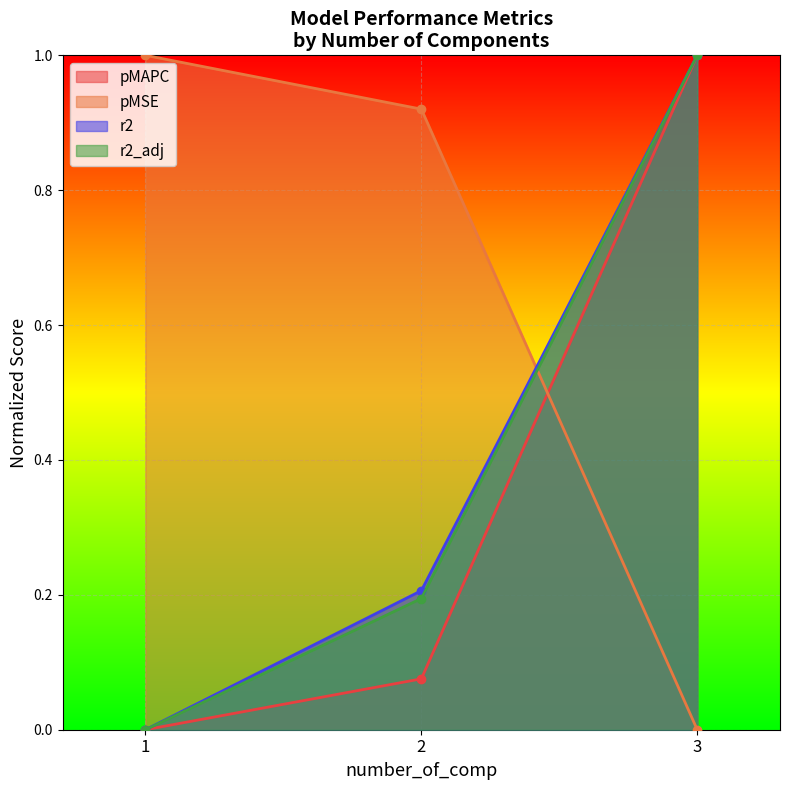

What is the average value of the pMSE series?

0.6